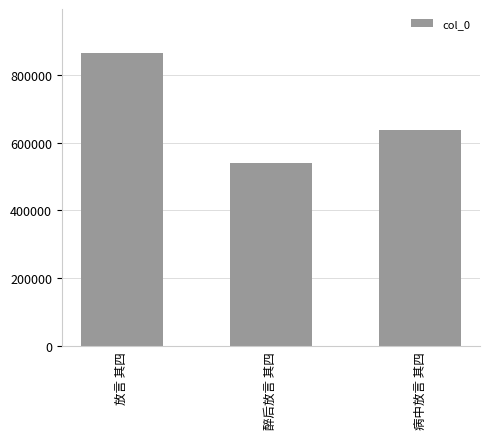

List the labels in order of value, smallest first.

醉后放言 其四, 病中放言 其四, 放言 其四